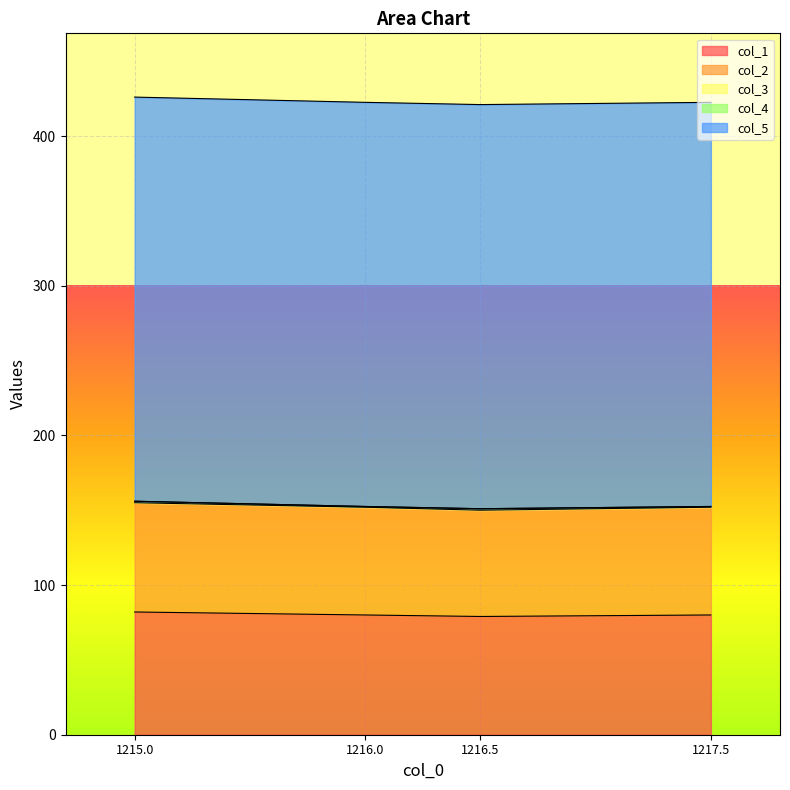

Which category has the lowest value in the col_1 series?

1216.5